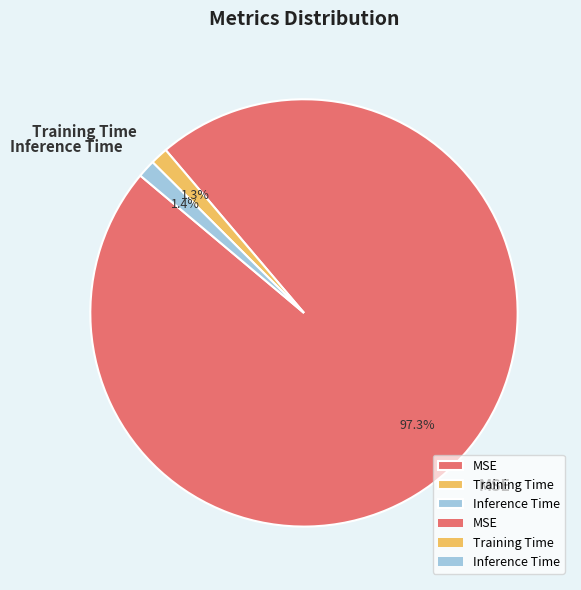

What is the largest slice in the pie chart?

MSE